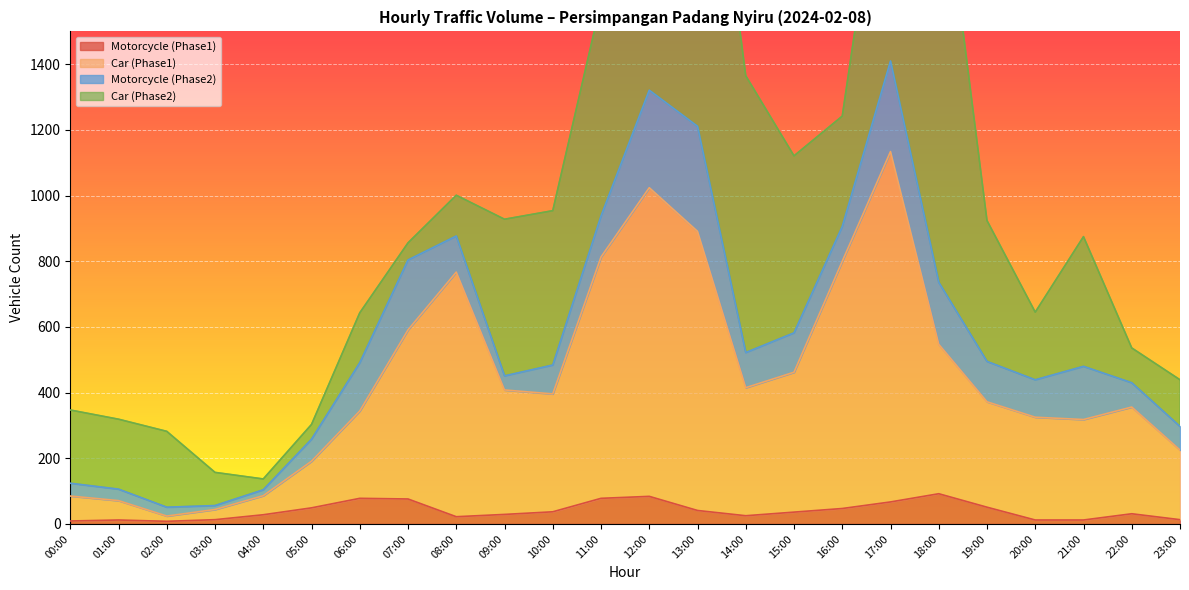

True or false: Motorcycle (Phase1) has more than 1 points higher than both neighbors.

True